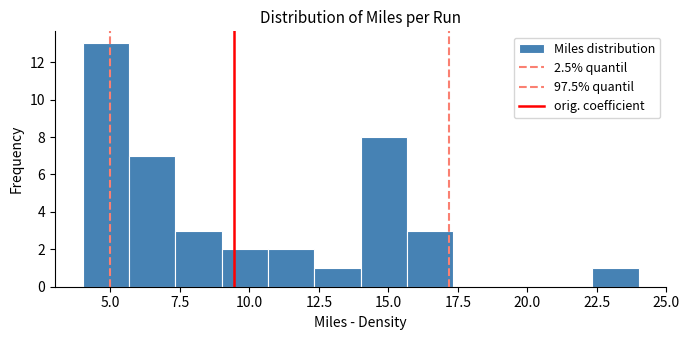

Read against the x-axis, roughly where is the centre of the tallest bar?

5.0